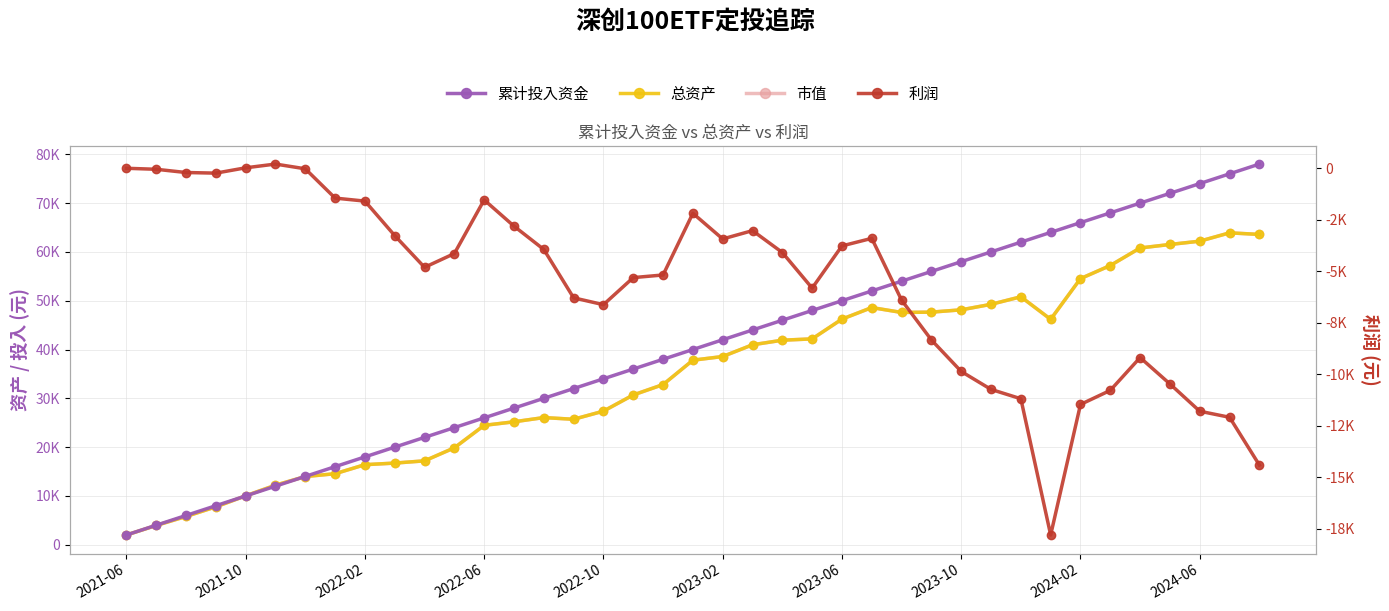

What position from the left is 33?

34